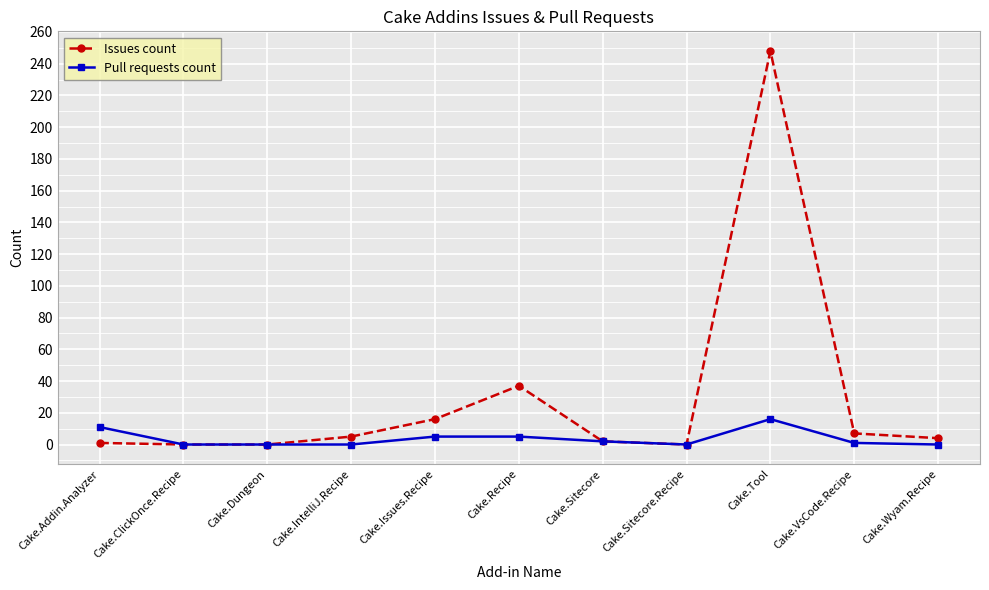

What is the sum of the Issues count values at Cake.Dungeon and Cake.Wyam.Recipe?

4